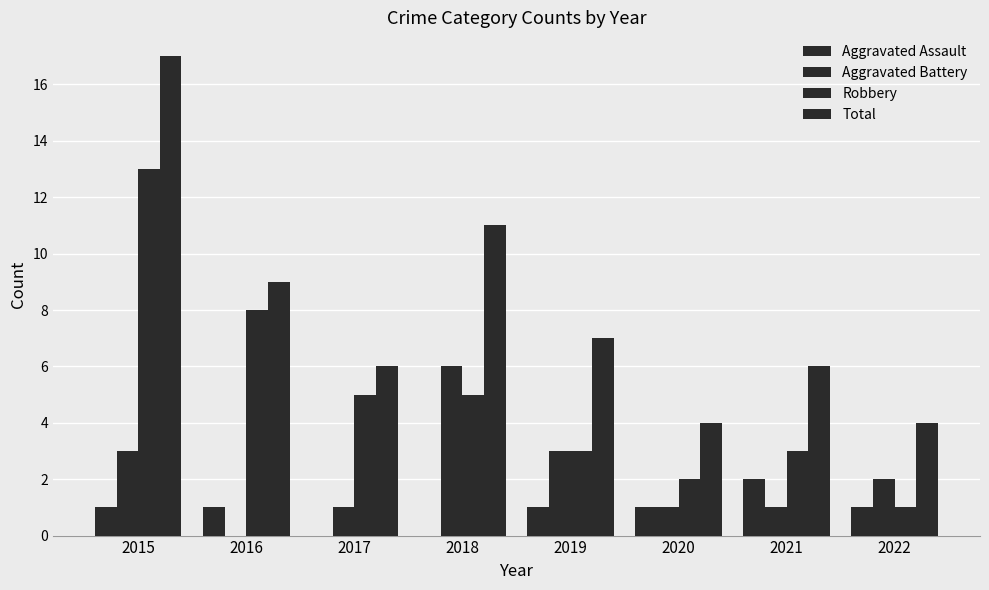

How many data points does each series have?

8